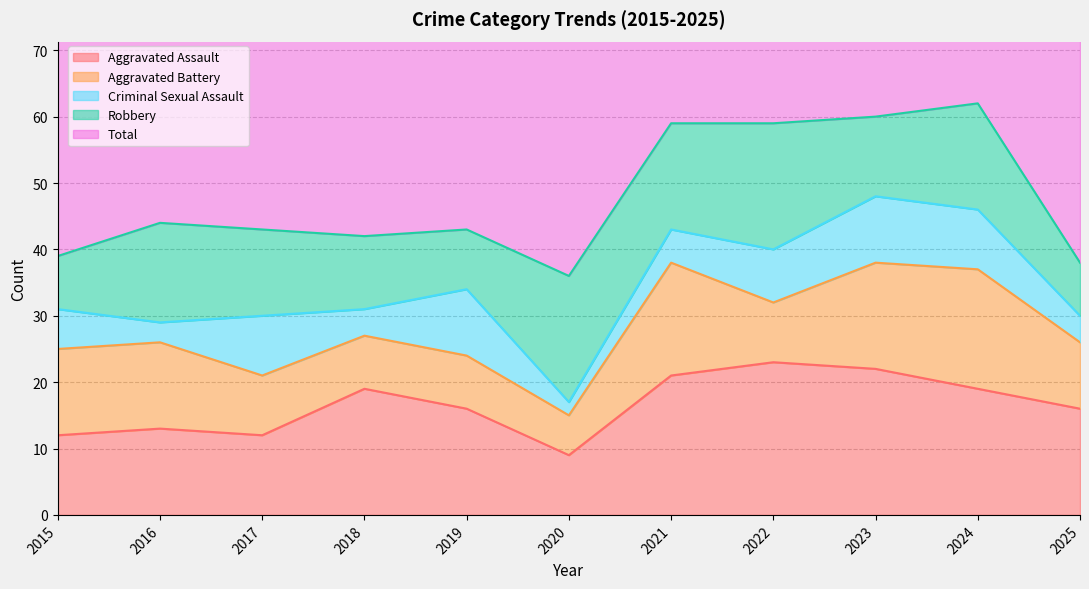

Reading left to right, transcribe all the data shown in this chart.

Aggravated Assault: 12	13	12	19	16	9	21	23	22	19	16
Aggravated Battery: 13	13	9	8	8	6	17	9	16	18	10
Criminal Sexual Assault: 6	3	9	4	10	2	5	8	10	9	4
Robbery: 8	15	13	11	9	19	16	19	12	16	8
Total: 39	45	44	42	43	37	59	60	60	62	39